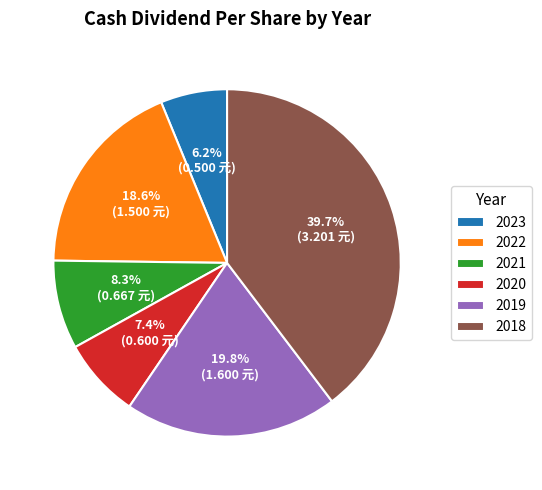

To the nearest percent, what is the difference between the 2018 and 2022 slice percentages?

21%